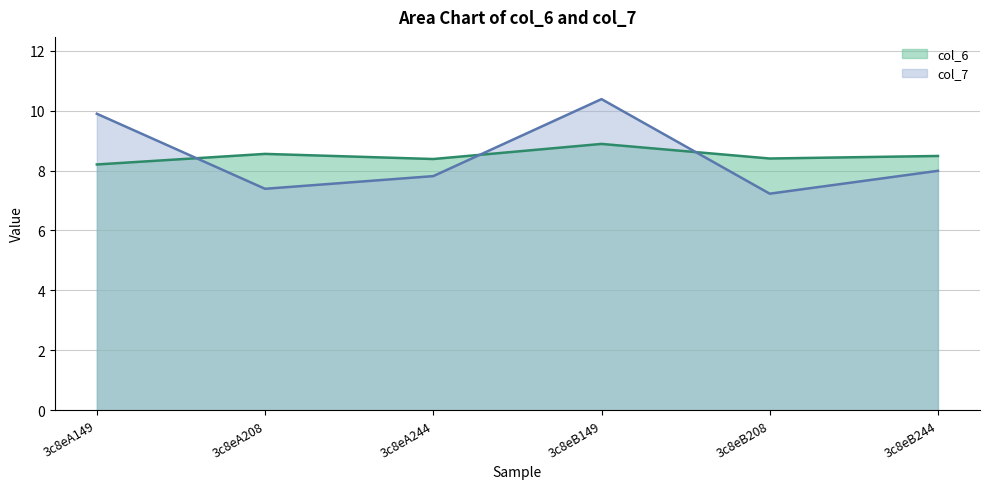

Rank the series by their average value, from lowest to highest.

col_7, col_6